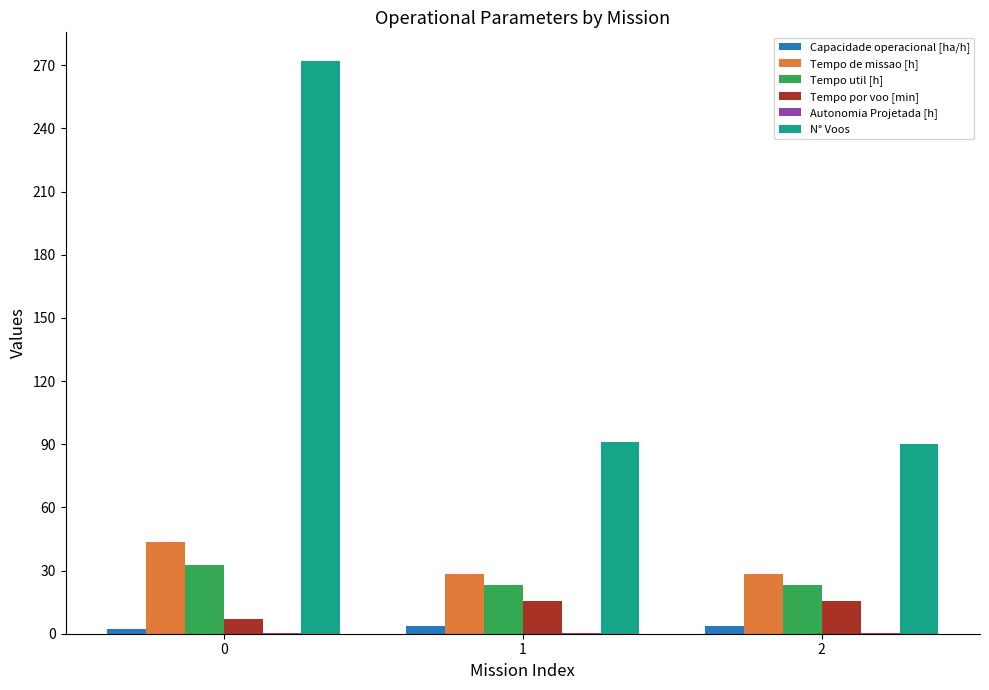

Between 0 and 2, which series saw the biggest shift?

N° Voos